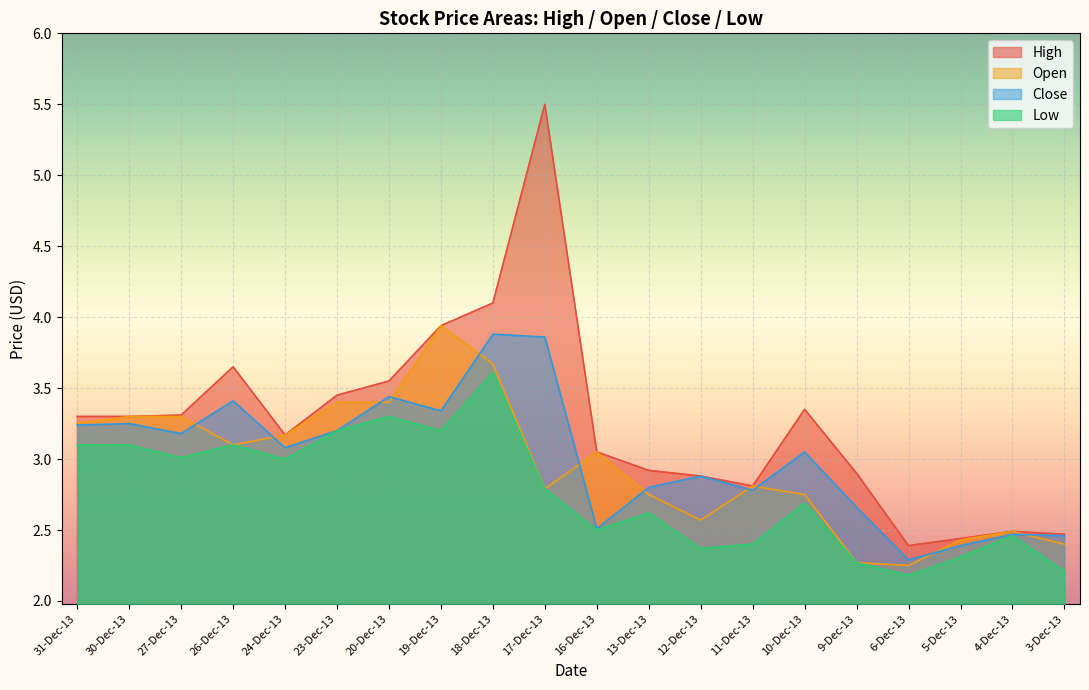

Reading left to right, list all the values displayed in this chart.

Open: 3.2	3.3	3.3	3.1	3.2	3.4	3.4	3.9	3.7	2.8	3.0	2.8	2.6	2.8	2.8	2.3	2.2	2.4	2.5	2.4
High: 3.3	3.3	3.3	3.6	3.2	3.5	3.5	3.9	4.1	5.5	3.0	2.9	2.9	2.8	3.4	2.9	2.4	2.4	2.5	2.5
Low: 3.1	3.1	3.0	3.1	3.0	3.2	3.3	3.2	3.6	2.8	2.5	2.6	2.4	2.4	2.7	2.3	2.2	2.3	2.5	2.2
Close: 3.2	3.2	3.2	3.4	3.1	3.2	3.4	3.3	3.9	3.9	2.5	2.8	2.9	2.8	3.0	2.7	2.3	2.4	2.5	2.5